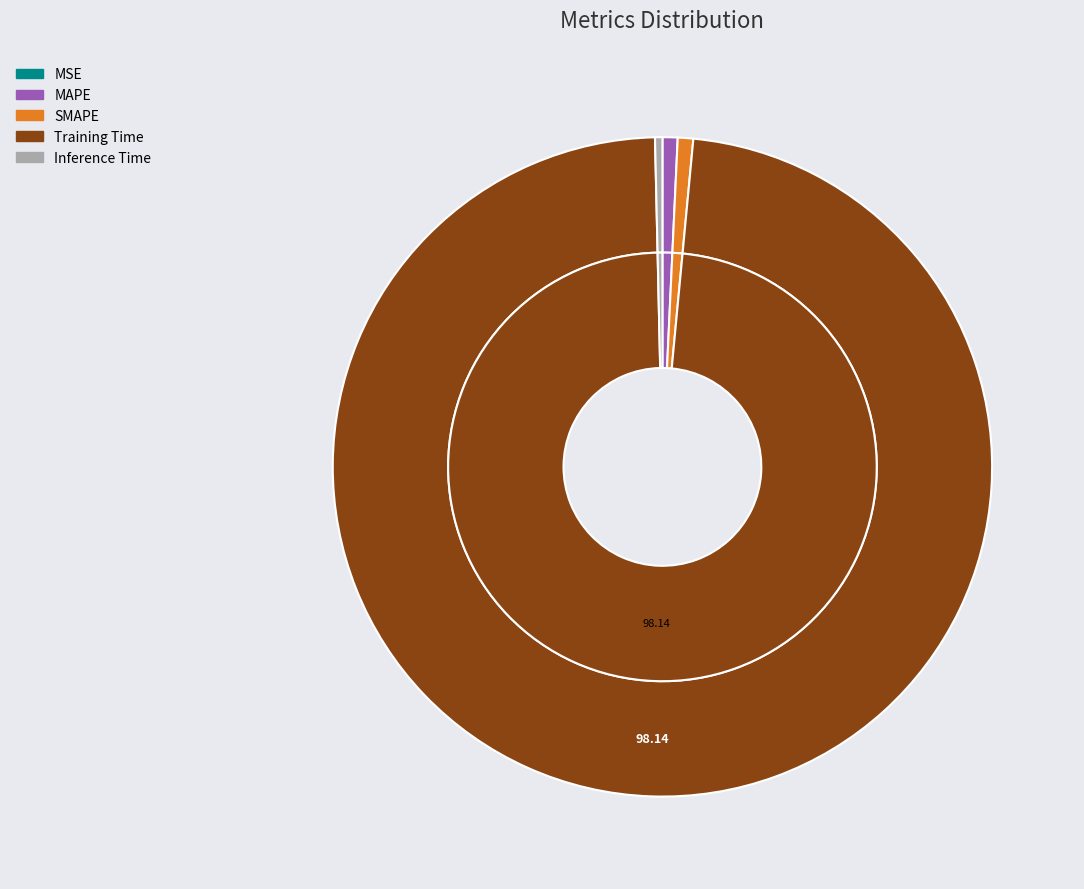

Count the number of slices in the pie.

5